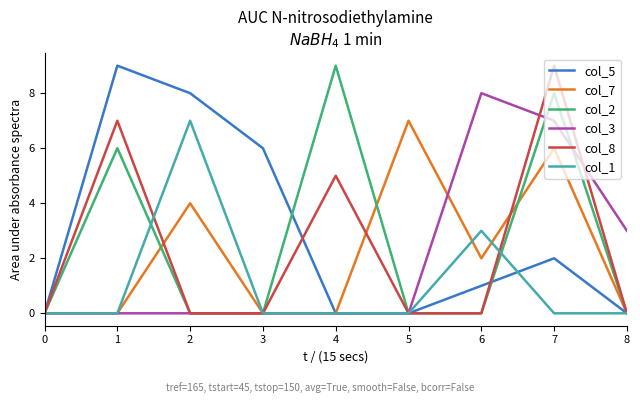

Is the value of col_2 at 4 greater than the value of col_3 at 8?

Yes